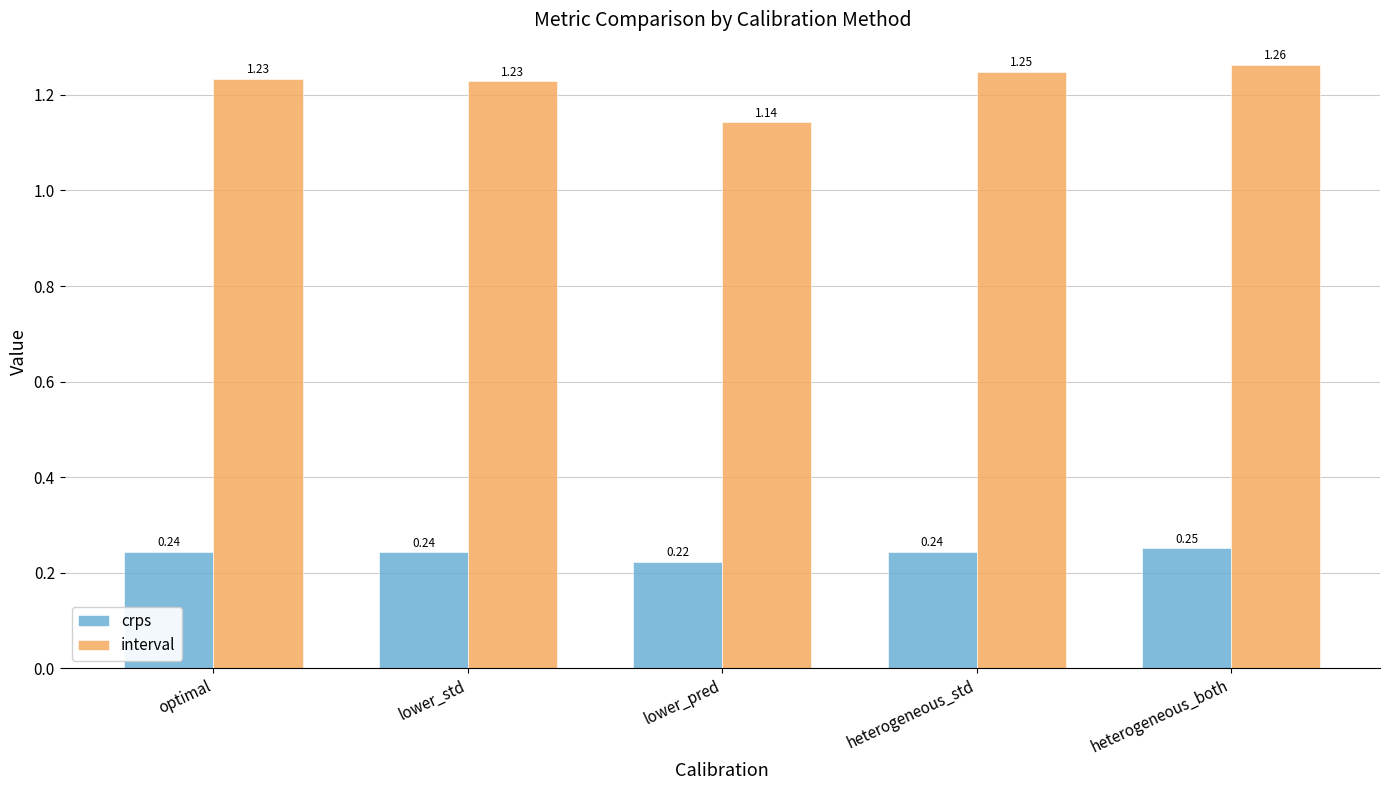

How many distinct data groups are displayed?

2